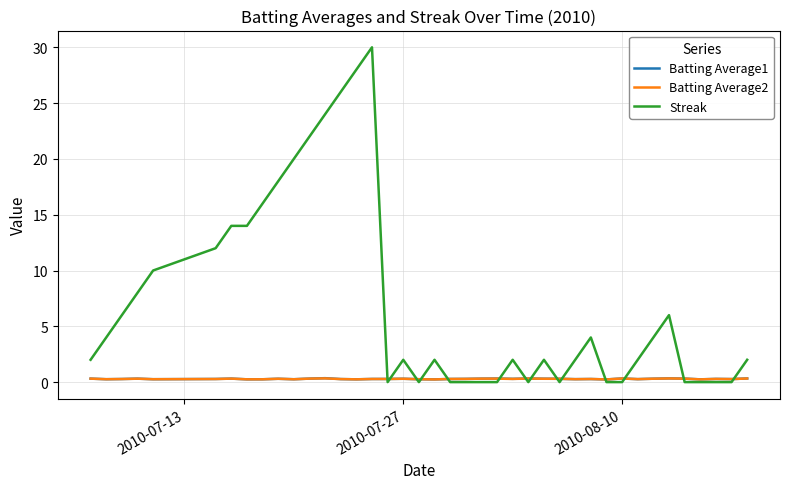

What is the maximum value for Streak?

30.0